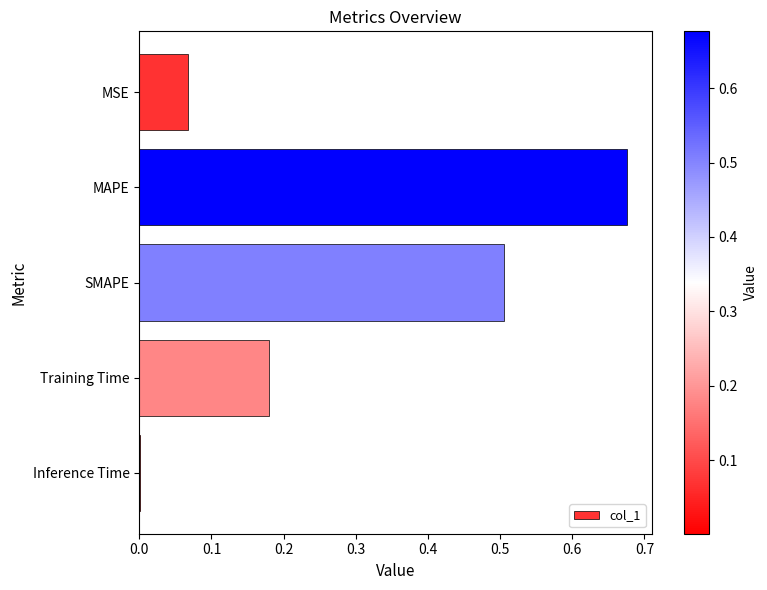

What is the sum of all values?

1.4